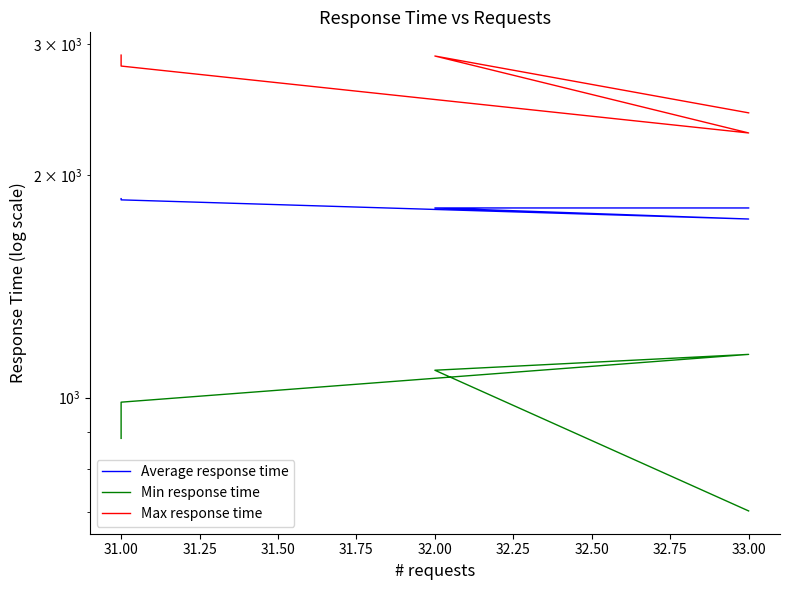

What is the spread (max minus min) of values at 33.00?

1722